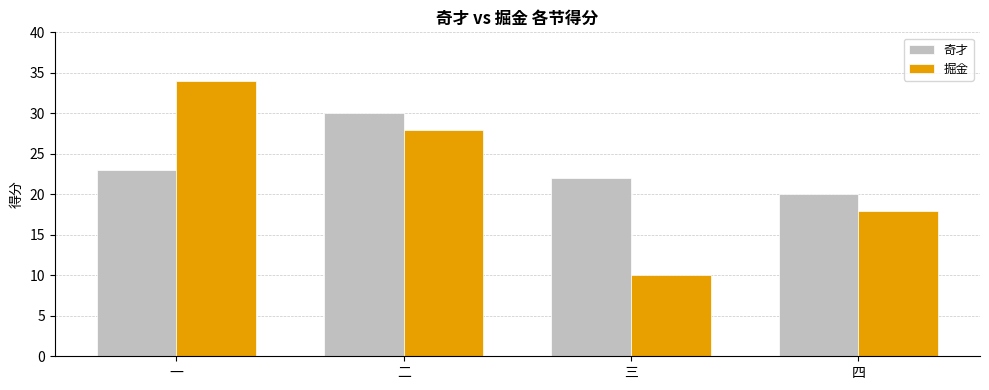

What is the sum of all 奇才 values?

95